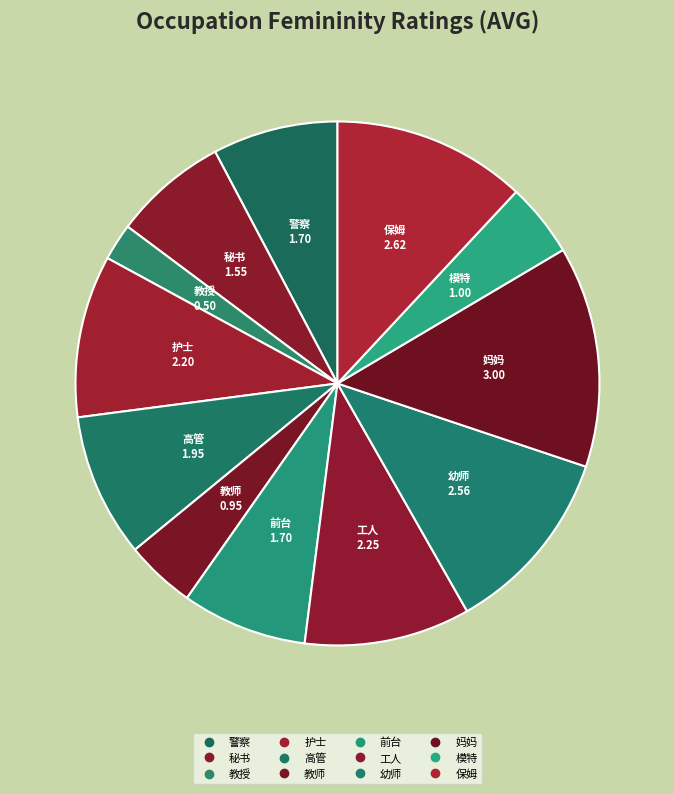

Is the sum of 高管 and 妈妈 greater than half?

No